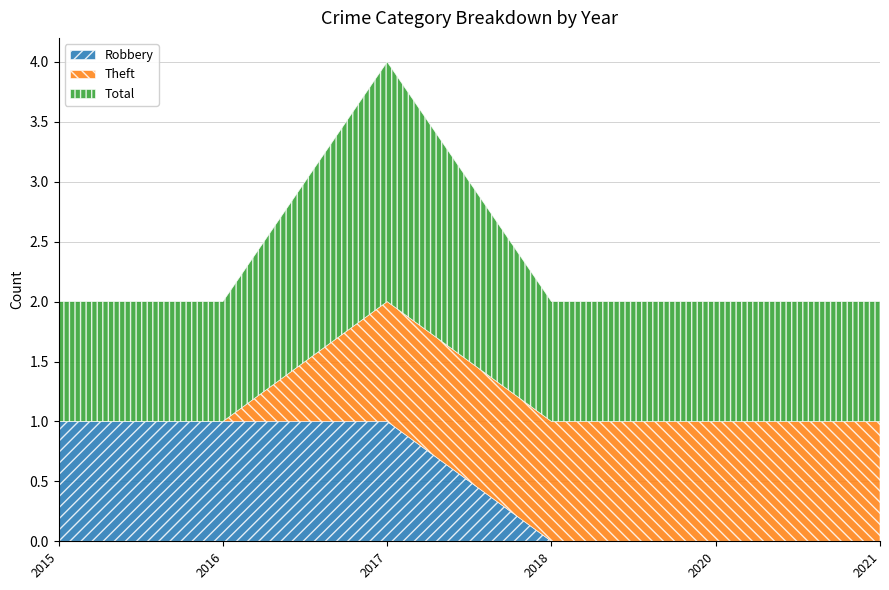

True or false: Theft has more than 0 points higher than both neighbors.

False